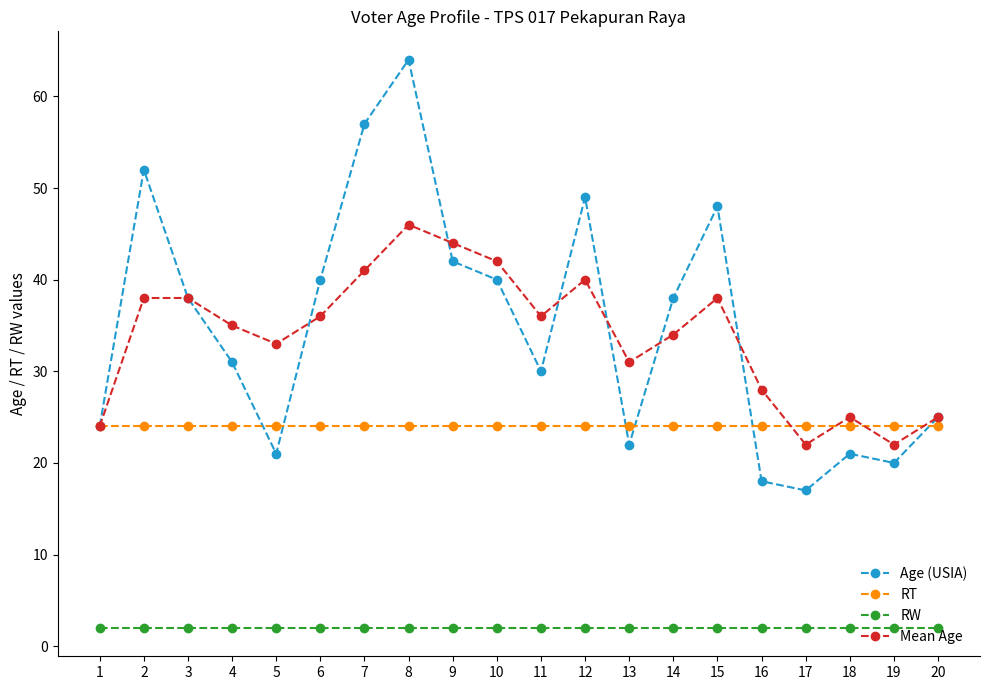

What is the highest value of the Mean Age series?

46